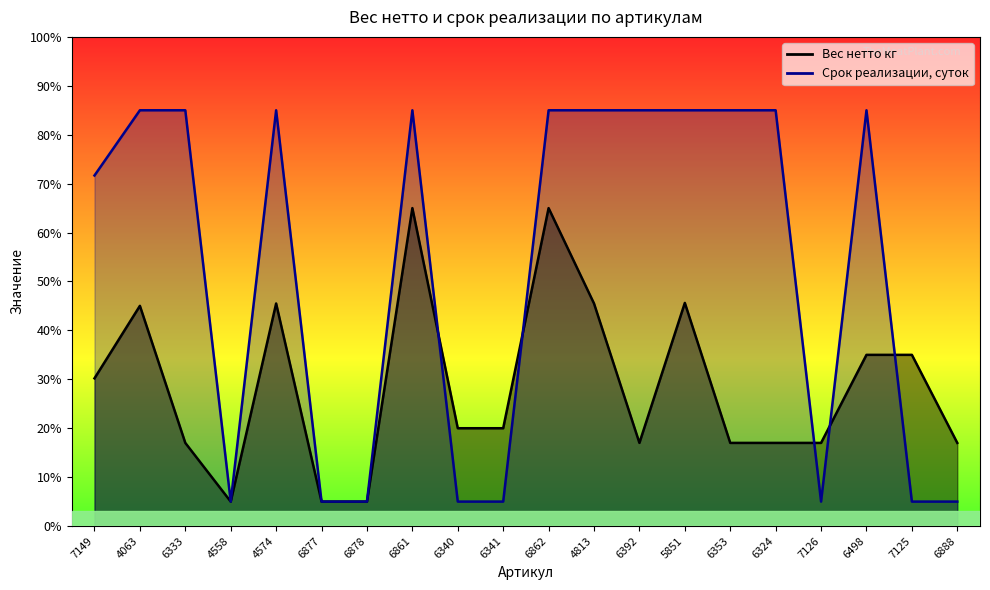

Which series changed the most between 7149 and 5851?

Вес нетто кг